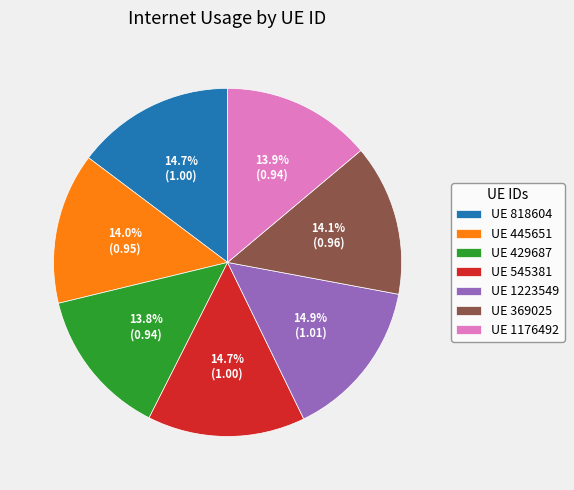

To the nearest percent, what is the difference between the largest and smallest slice percentages?

1%